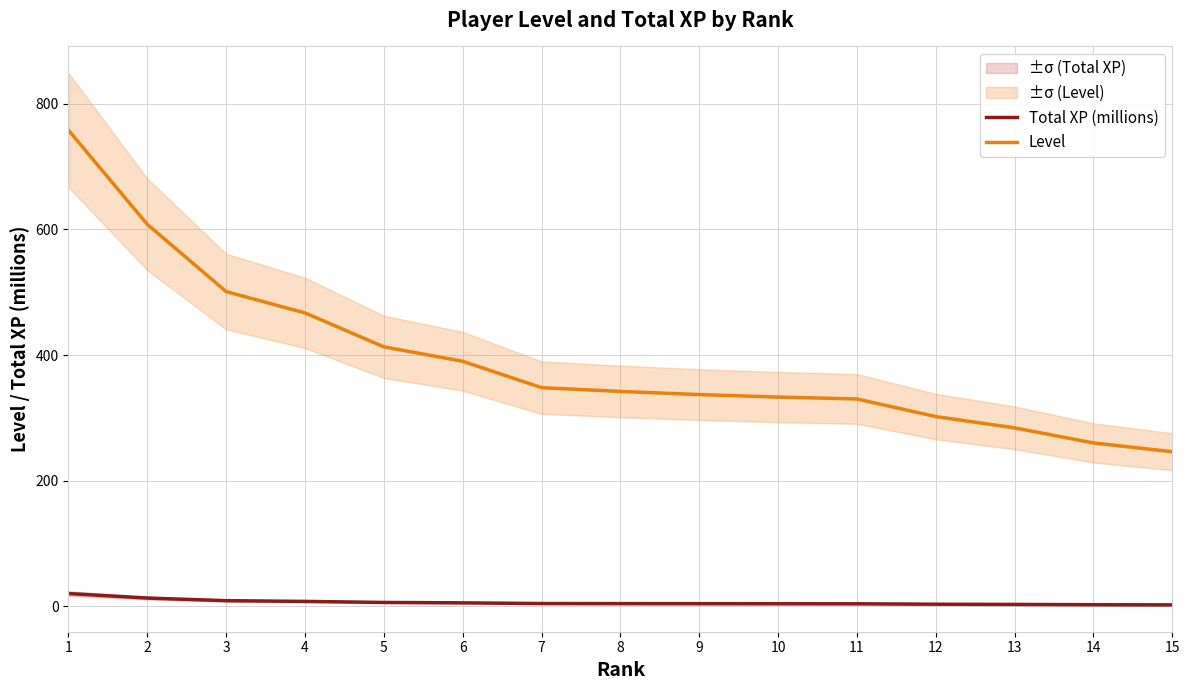

Which series has the largest total across all categories?

Level